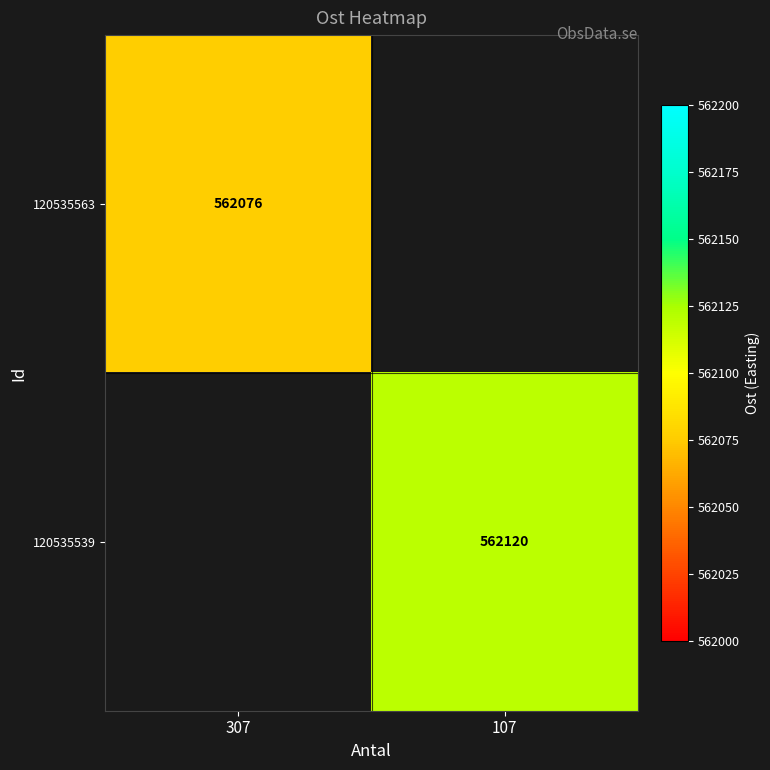

The value of 120535539 at 107 is 974609. True or false?

False